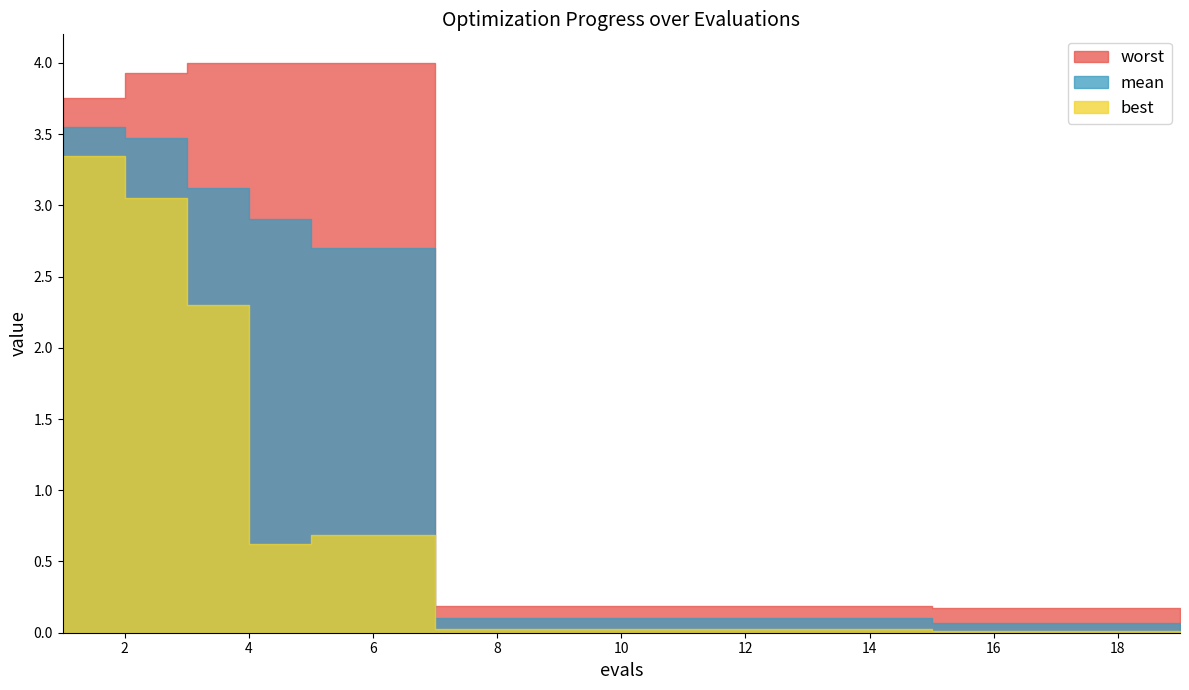

True or false: best and mean cross at least once.

False